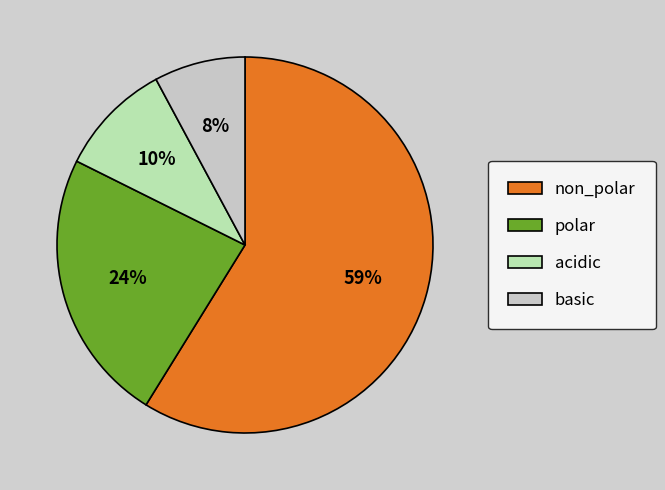

Combined, do non_polar and polar account for over 50%?

Yes